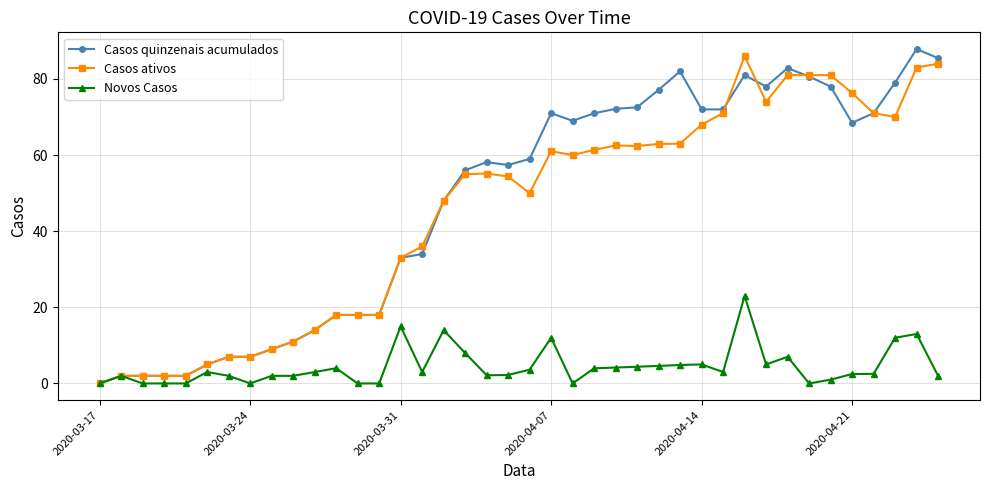

What is the highest value of the Casos ativos series?

86.0